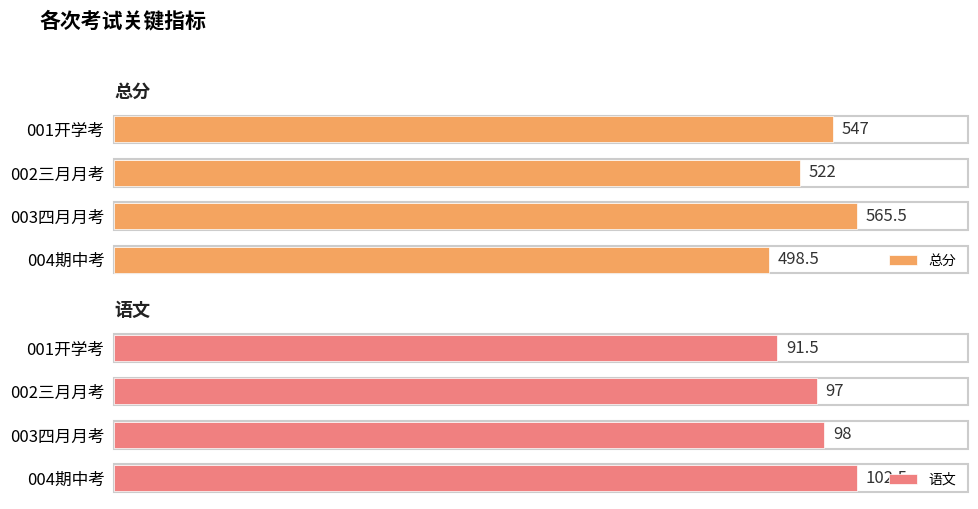

At which label does 总分 reach its peak?

003四月月考